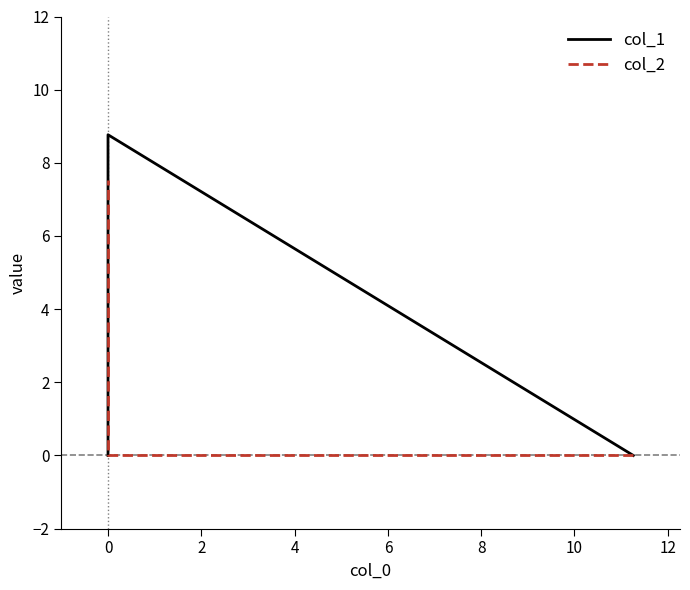

What are all the series names shown in the legend?

col_1, col_2